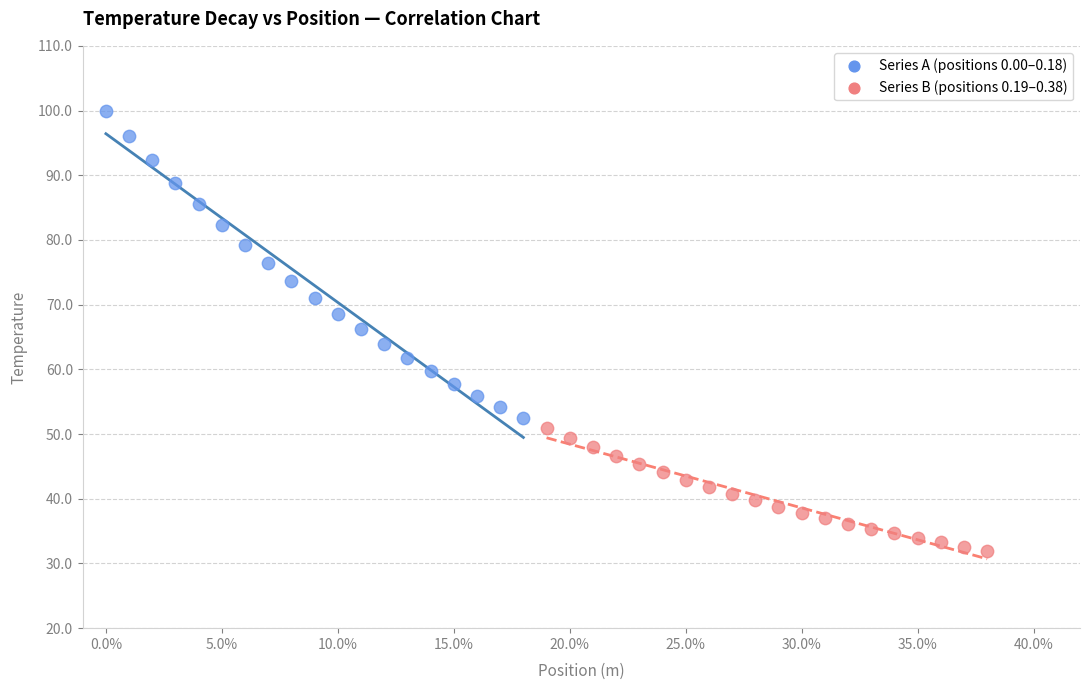

Which series contains the highest Y value?

Series A (positions 0.00–0.18)